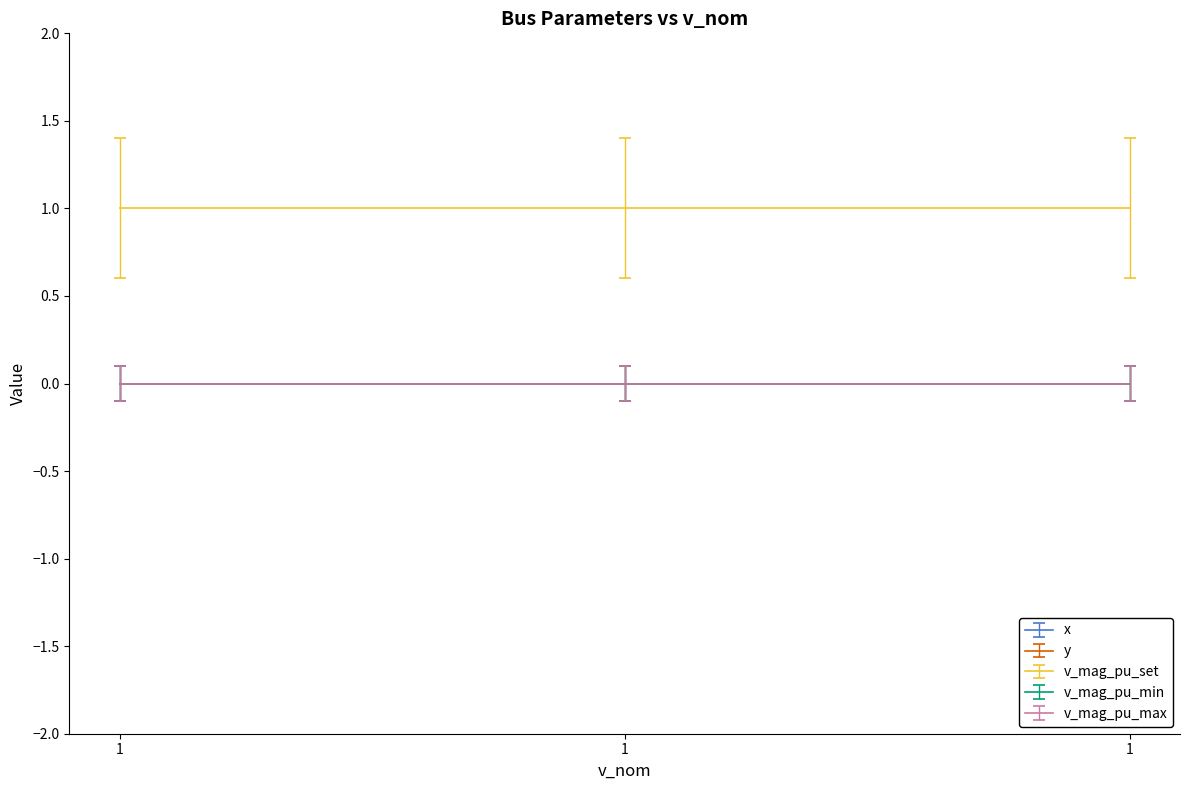

Is it true that v_mag_pu_set equals 1 at 1?

True